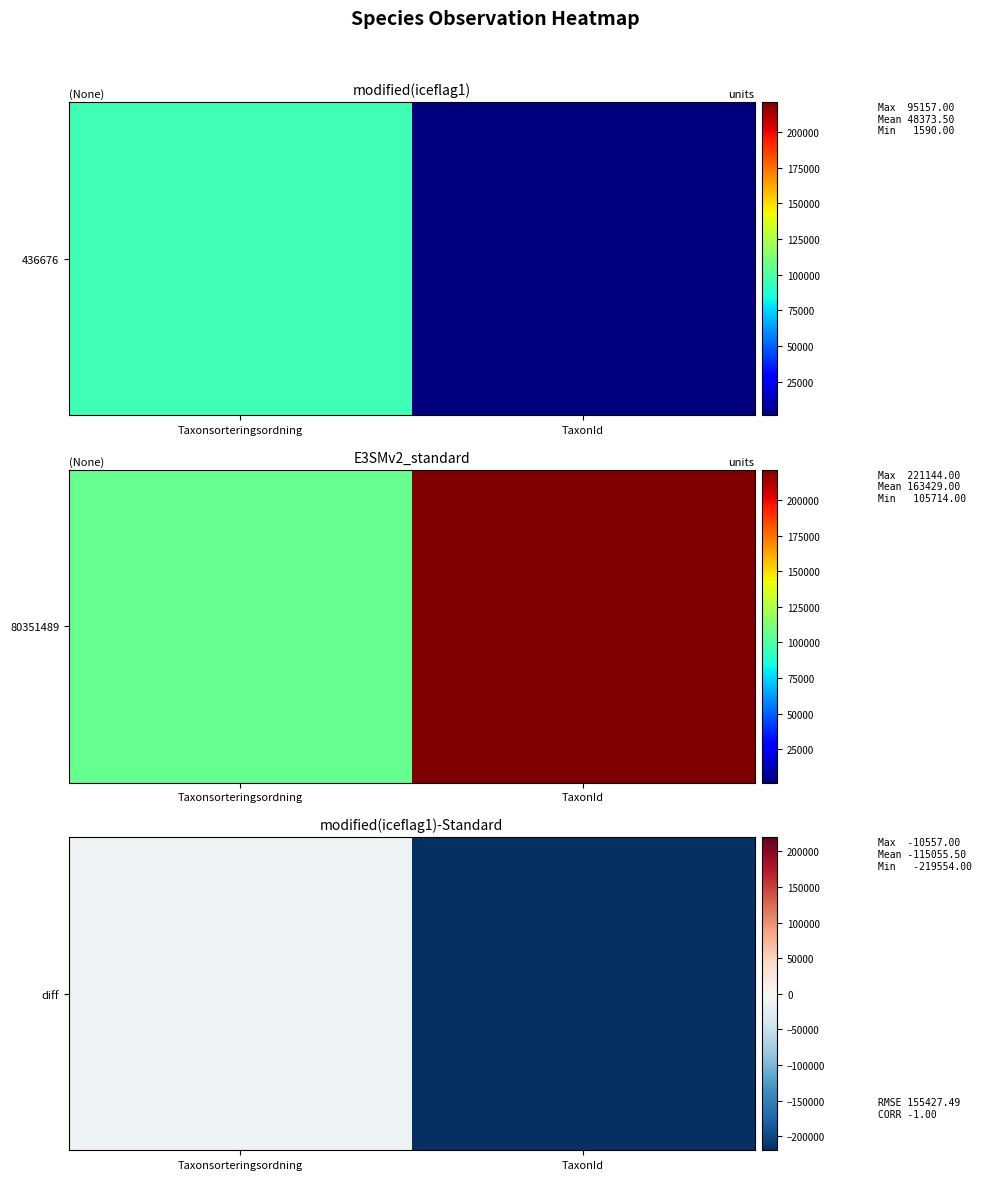

Is it true that the value at Taxonsorteringsordning is -13939?

False